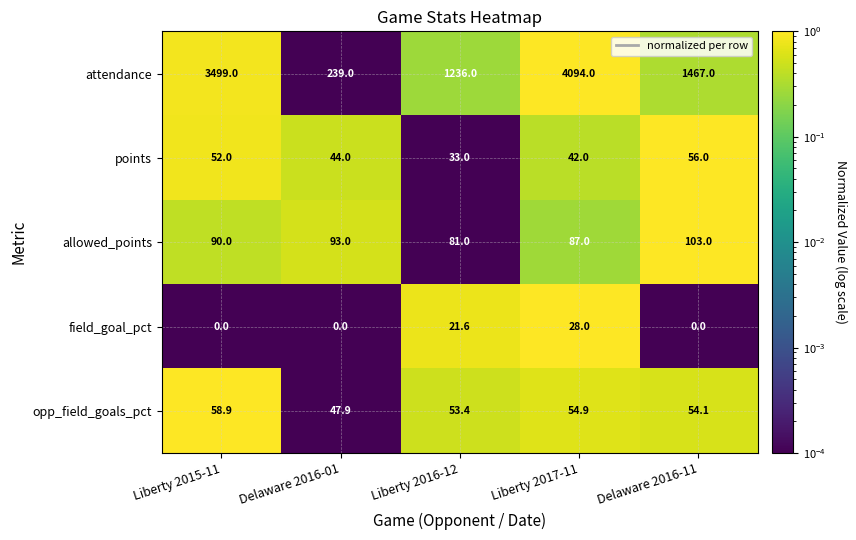

What is the sum of all allowed_points values?

454.0